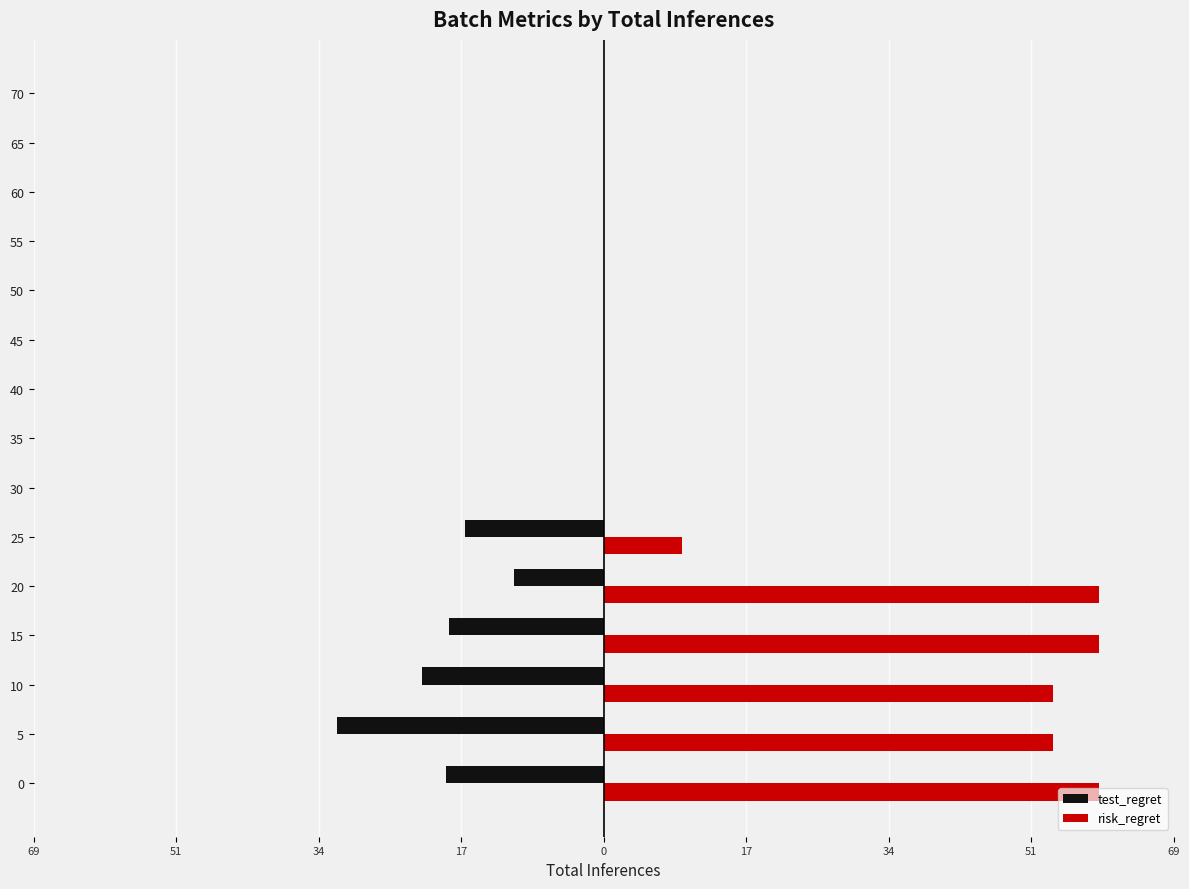

What are all the series names shown in the legend?

test_regret, risk_regret